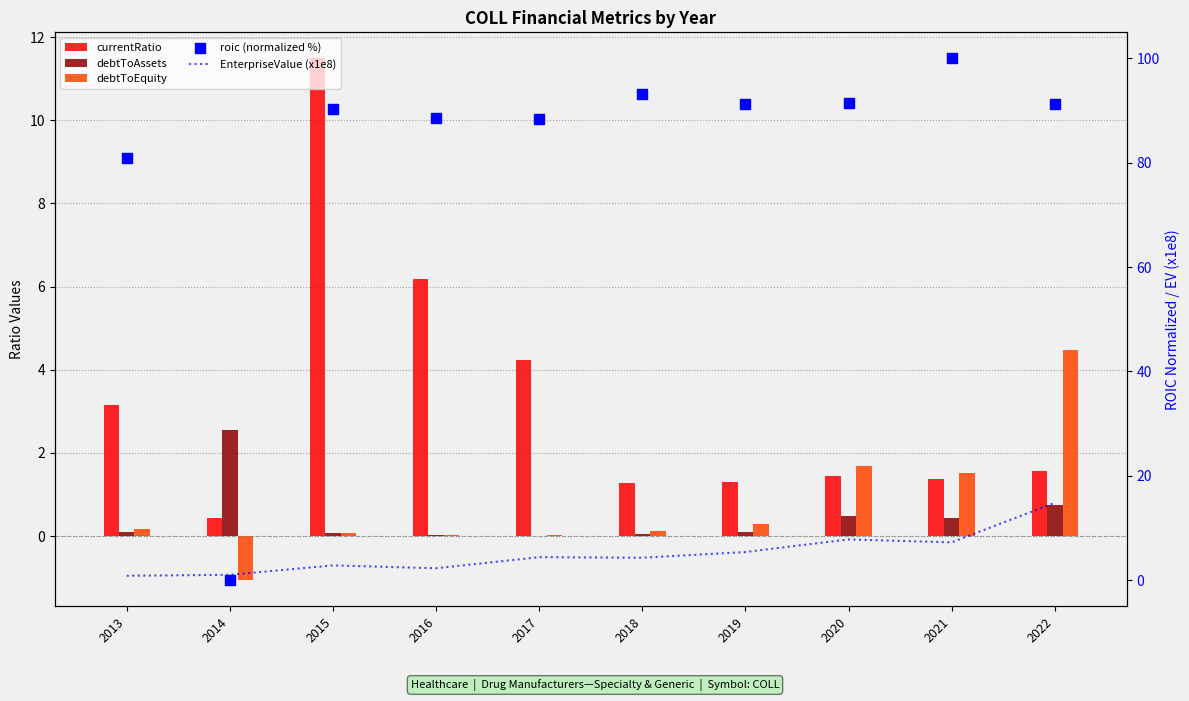

Which series contains the lowest Y value?

debtToEquity